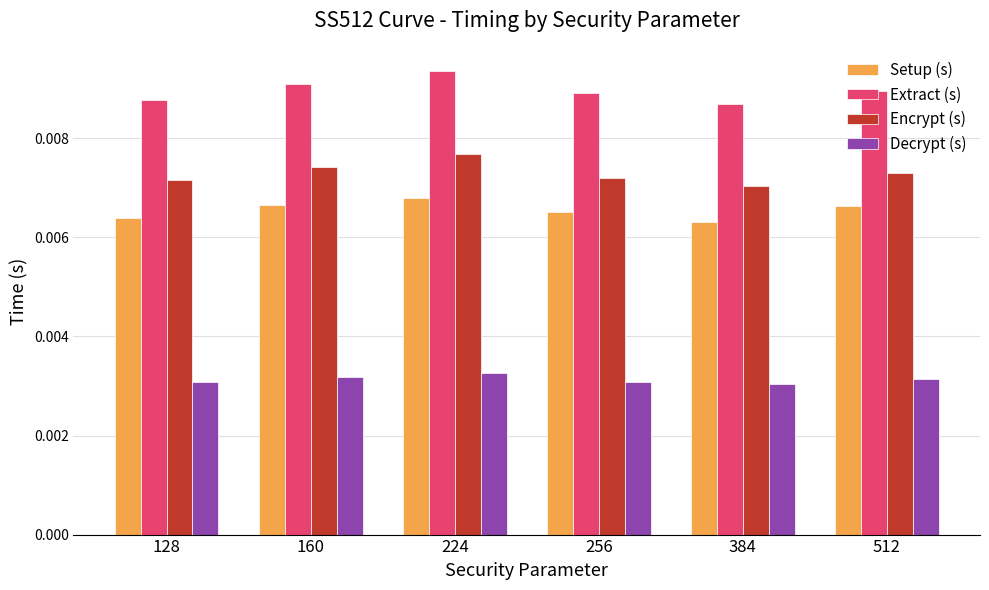

At 384, list the series in order from largest to smallest.

Extract (s), Encrypt (s), Setup (s), Decrypt (s)